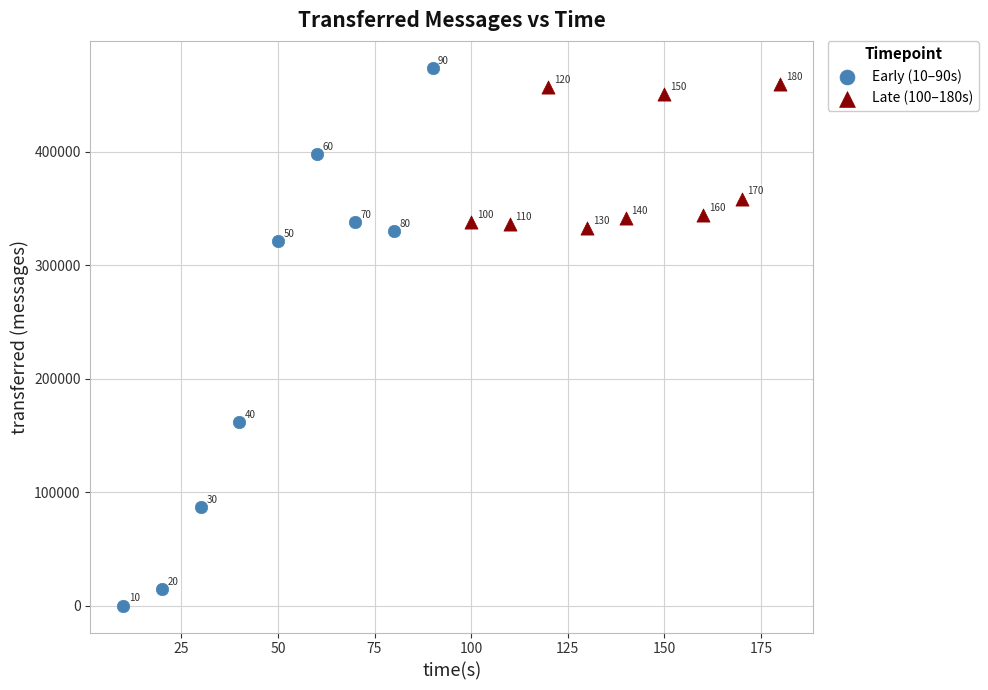

Which series has the widest spread of Y values?

Early (10–90s)